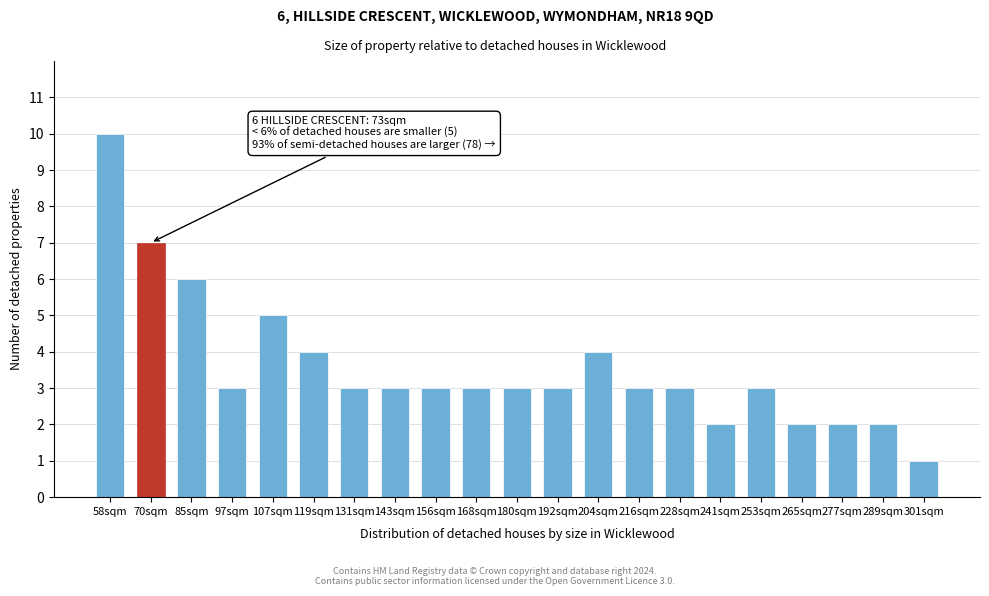

Reading left to right, what are all the values shown in this chart?

10	7	6	3	5	4	3	3	3	3	3	3	4	3	3	2	3	2	2	2	1